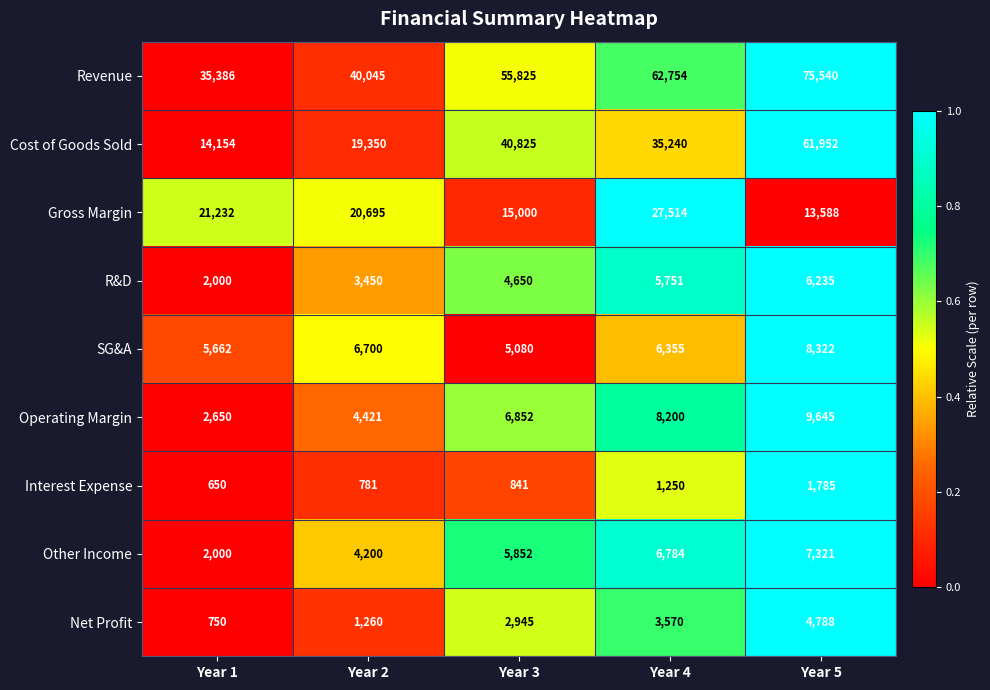

What is the difference between the highest and lowest values at Year 5?

73755